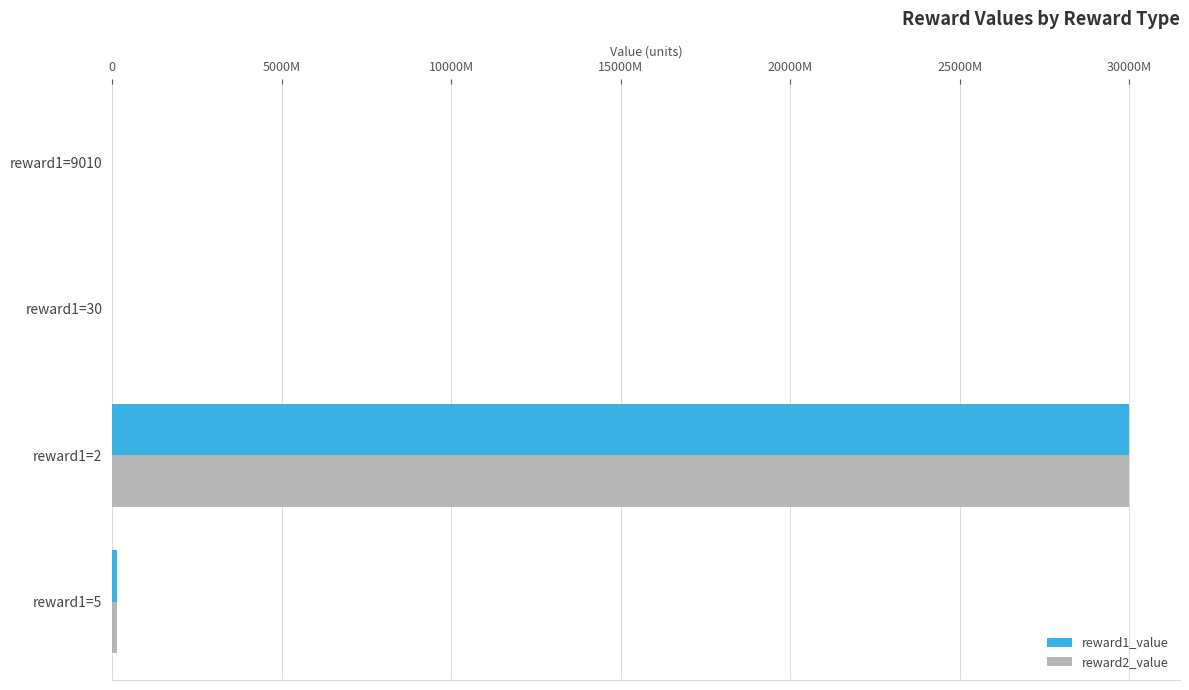

What are all the series names shown in the legend?

reward1_value, reward2_value